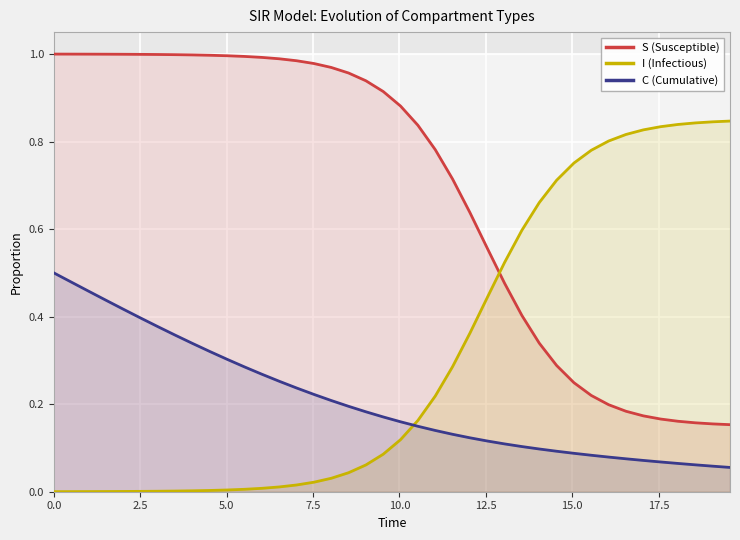

True or false: I (Infectious) and C (Cumulative) intersect in this chart.

True